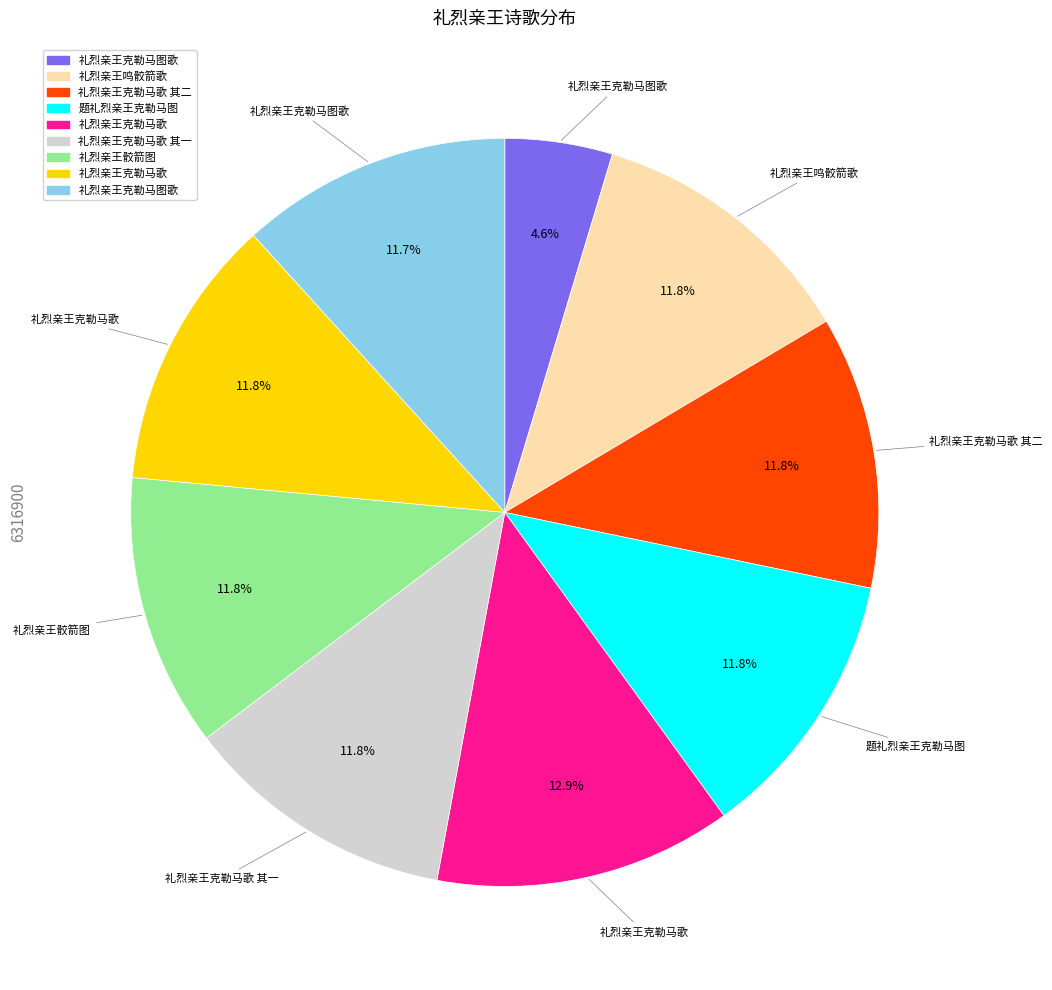

Does any single category account for the majority?

No